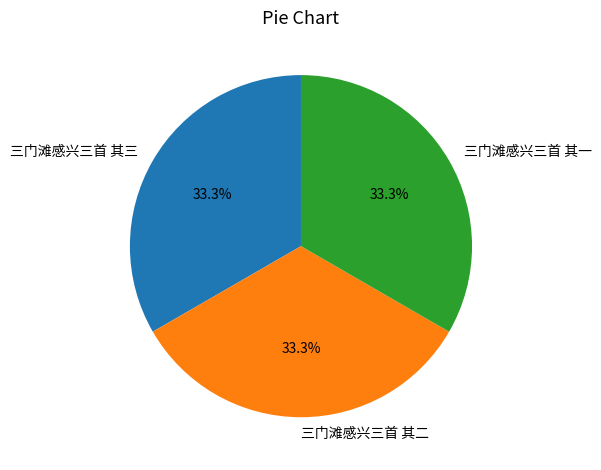

To the nearest percent, what percentage of the pie is 三门滩感兴三首 其二?

33%